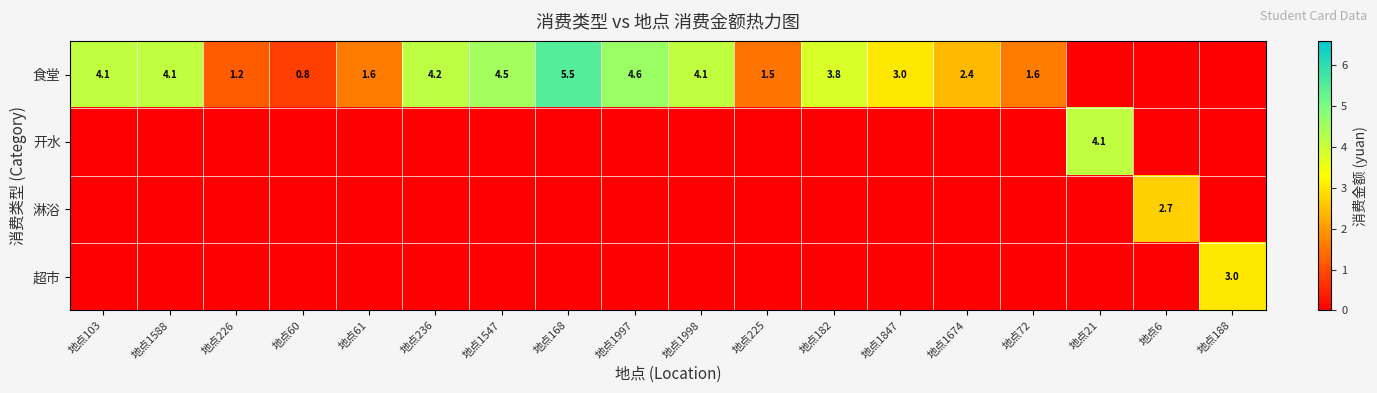

The 食堂 series shows 1.6 at 地点61. True or false?

True